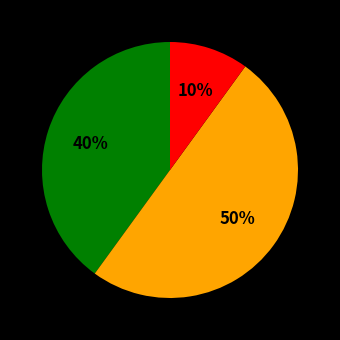

How many slices are in this pie chart?

3